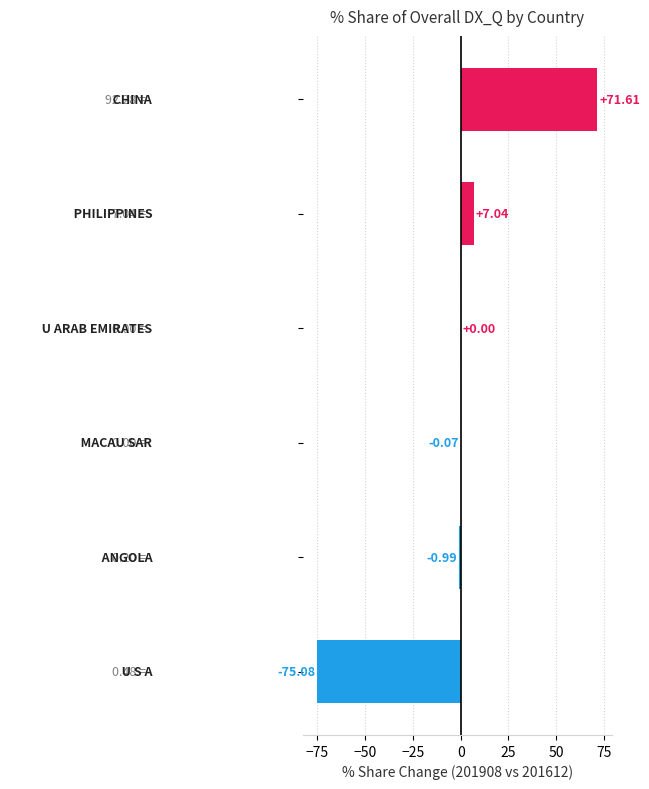

What is the sum of all values?

2.5